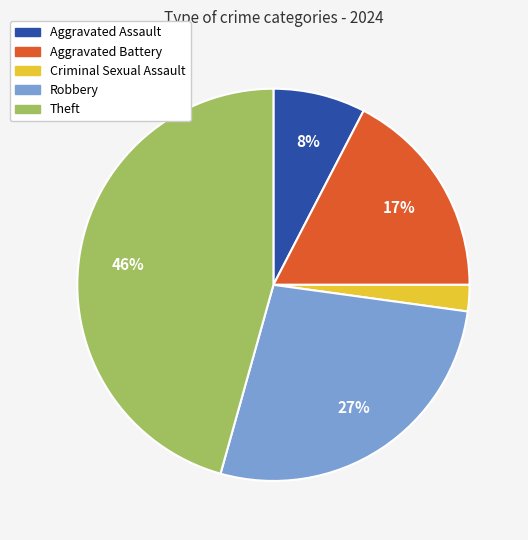

To the nearest percent, what percentage of the pie is Aggravated Assault?

8%